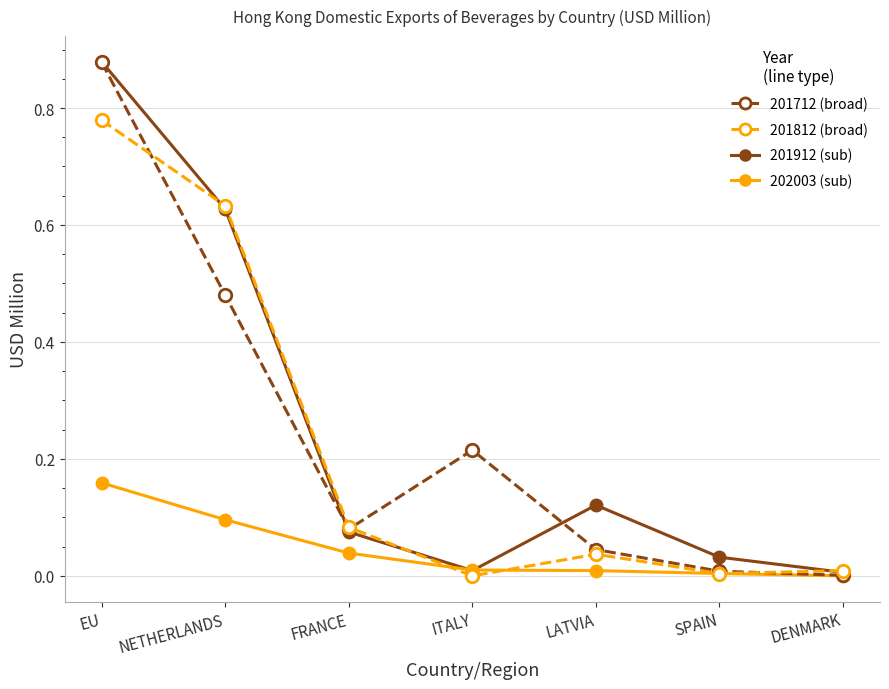

At which category does the chart reach its peak across all series?

EU